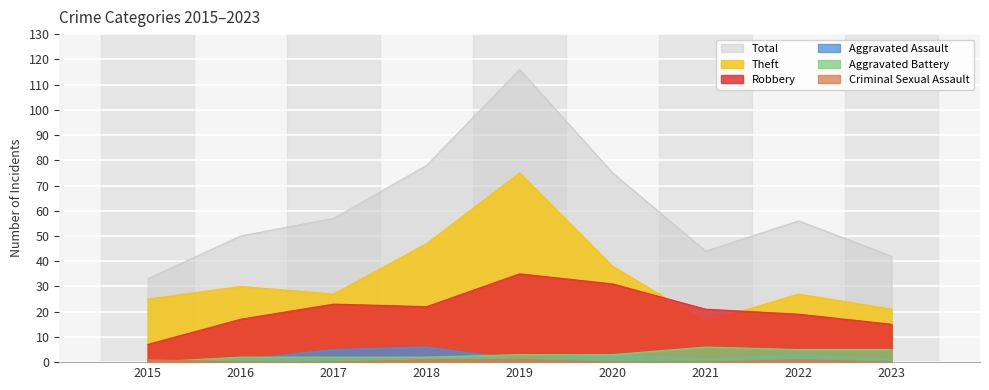

True or false: Total and Robbery intersect in this chart.

False